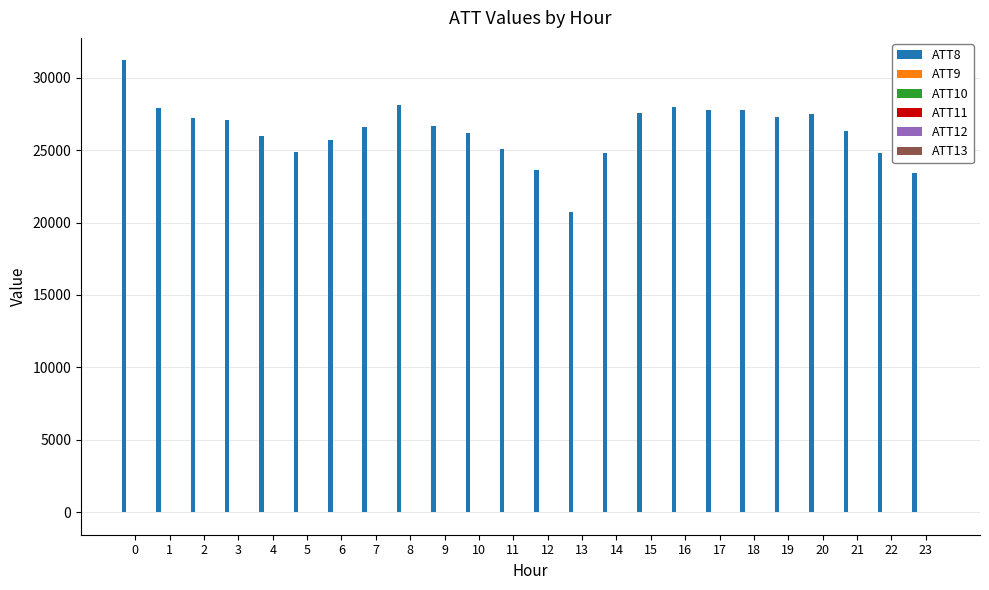

Which series has the largest total across all categories?

ATT8